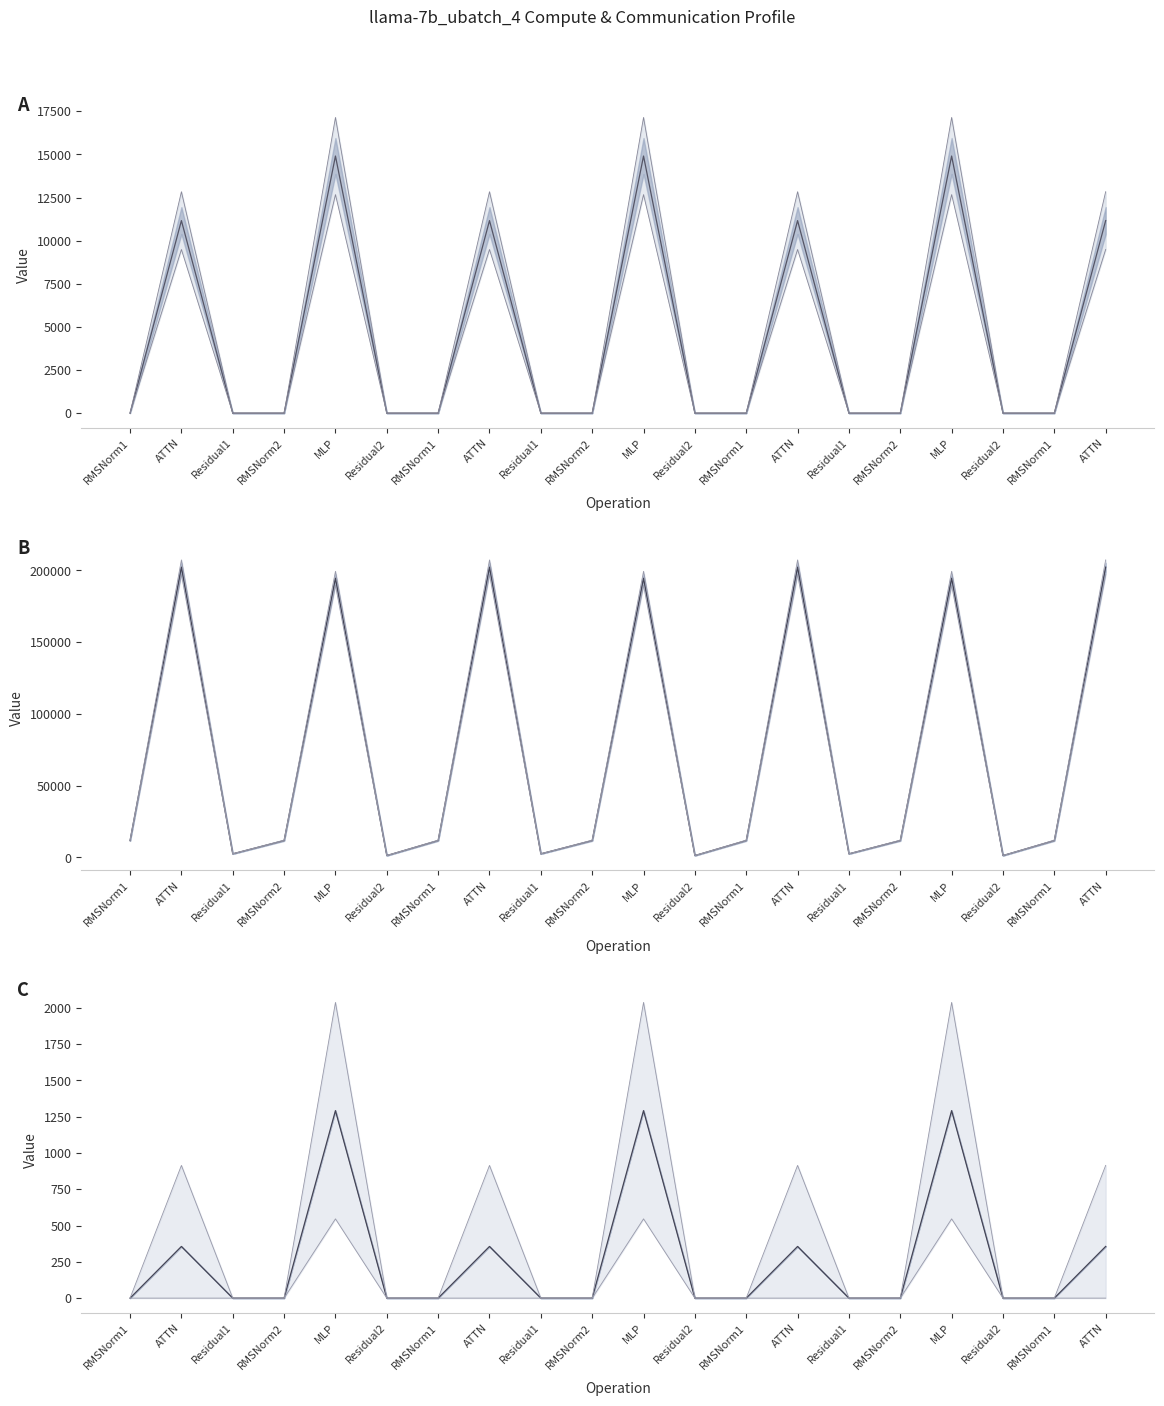

Is the value of ig compute at RMSNorm1 greater than the value of wg compute at ATTN?

No